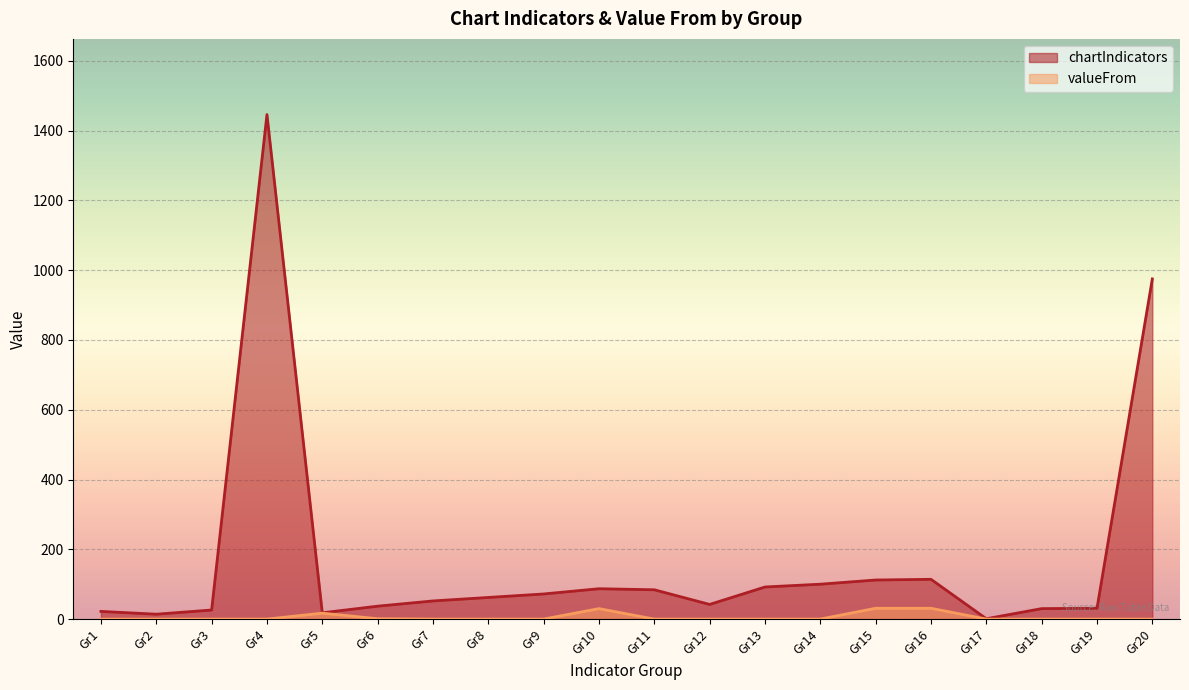

In chartIndicators, how many points are lower than both neighbors (excluding endpoints)?

4